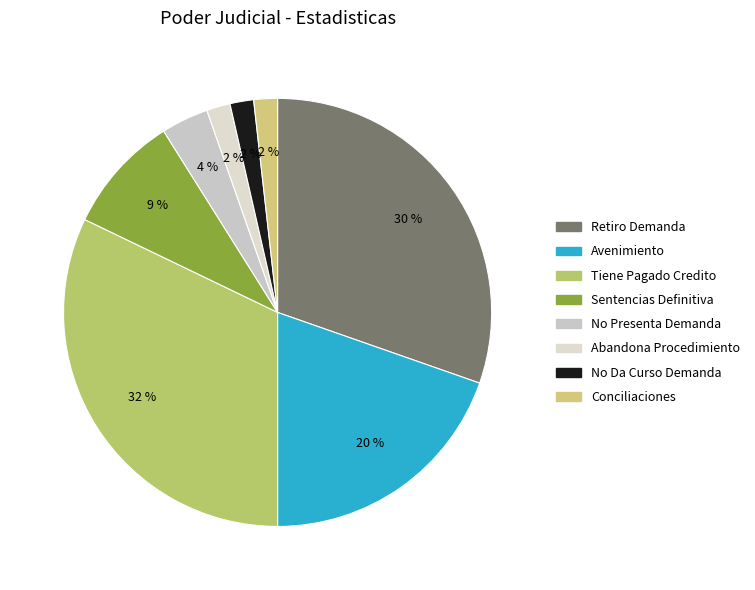

Count the number of slices in the pie.

8